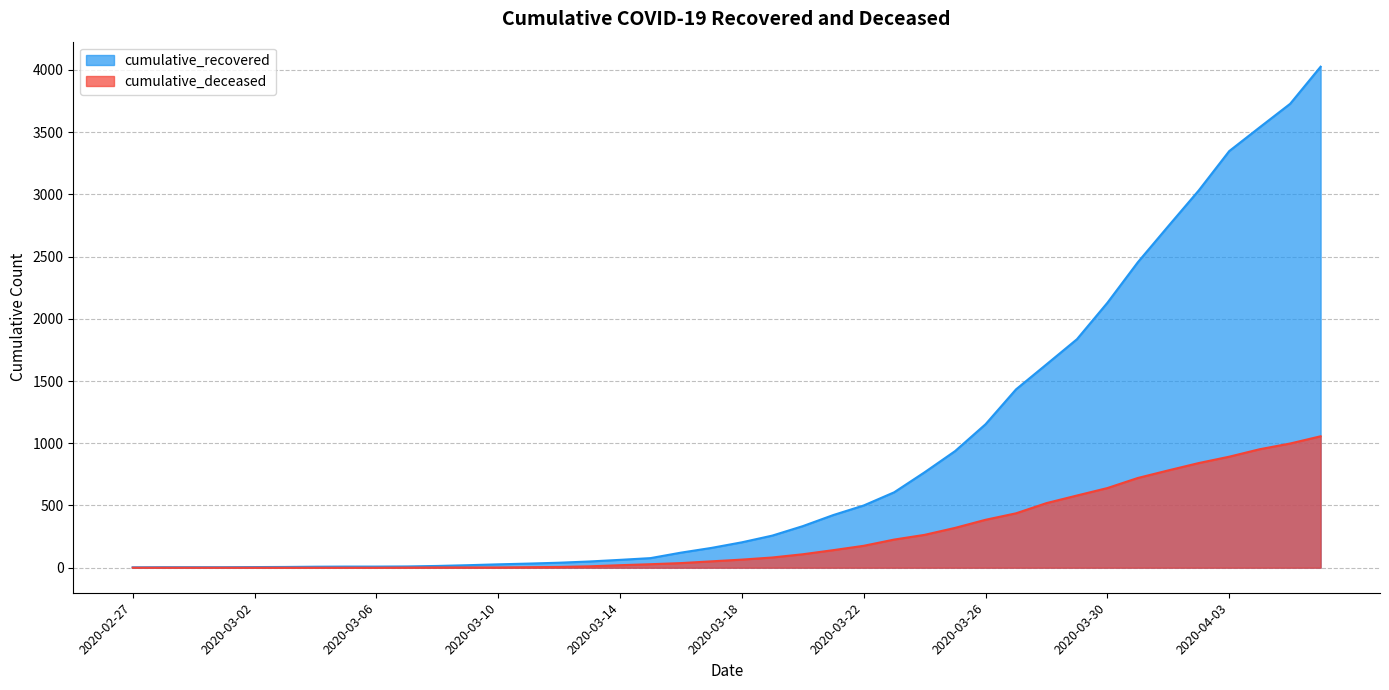

True or false: cumulative_deceased and cumulative_recovered intersect in this chart.

False